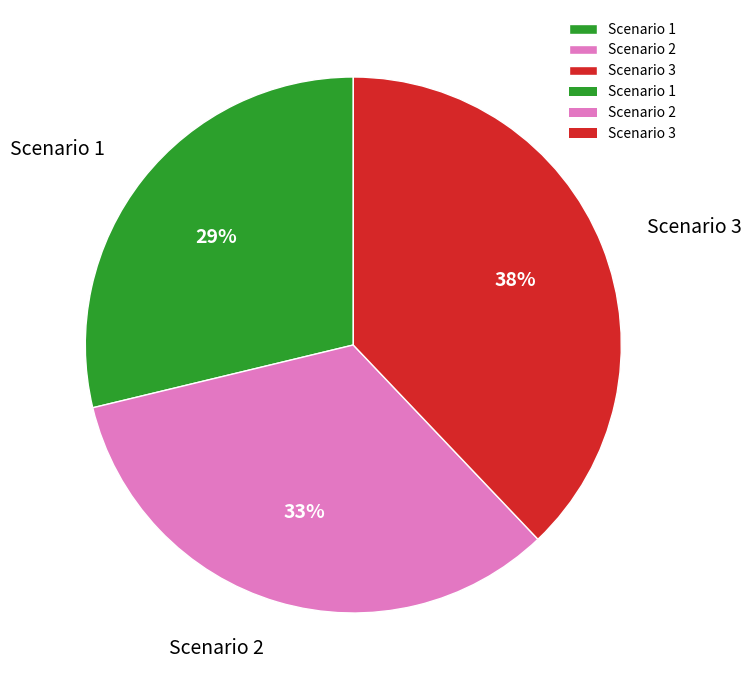

Is the sum of Scenario 2 and Scenario 3 greater than half?

Yes